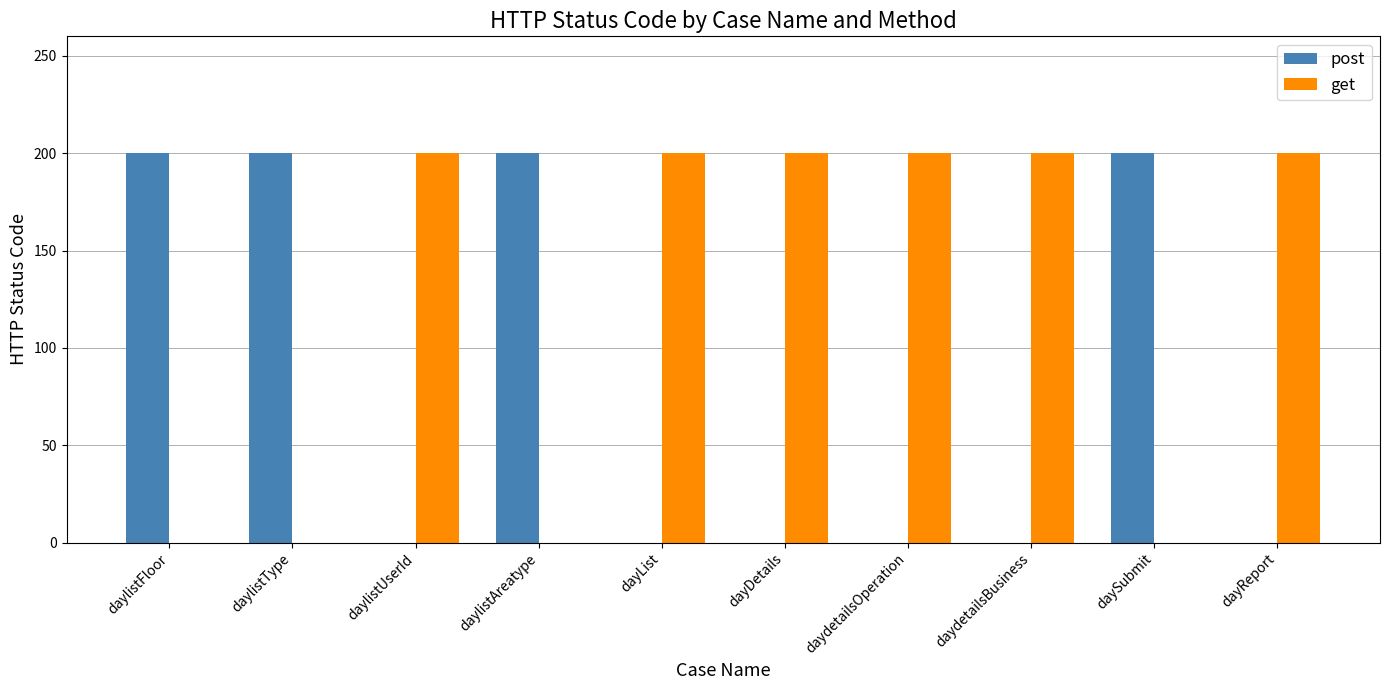

What is the sum of the get values at daylistAreatype and dayDetails?

200